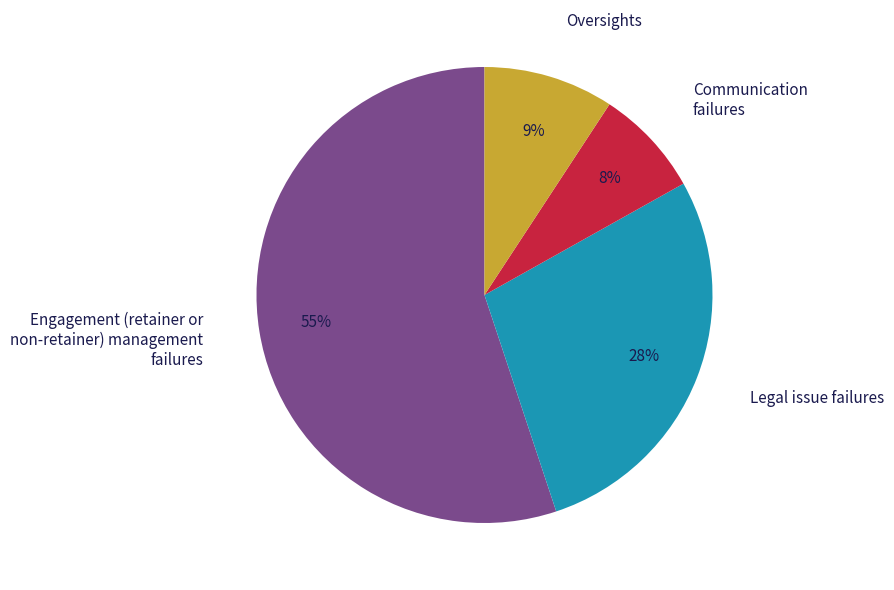

How many slices are in this pie chart?

4